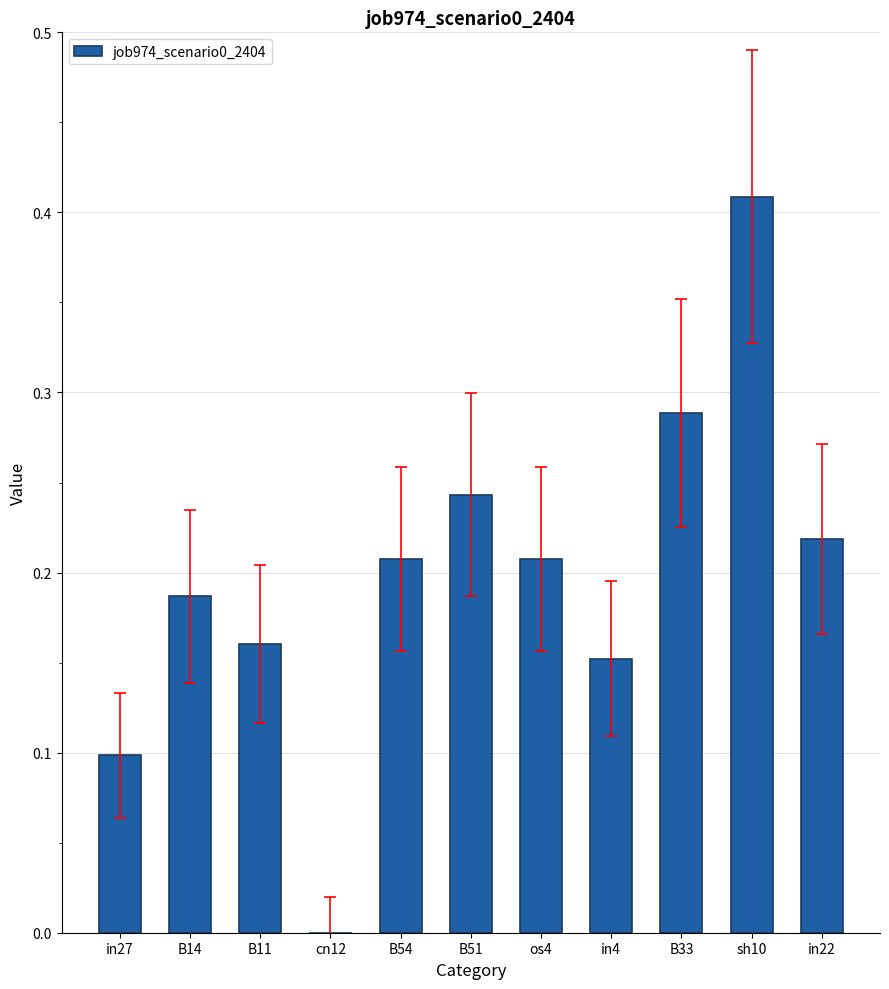

The chart shows a value of 0.1 at B14. True or false?

False